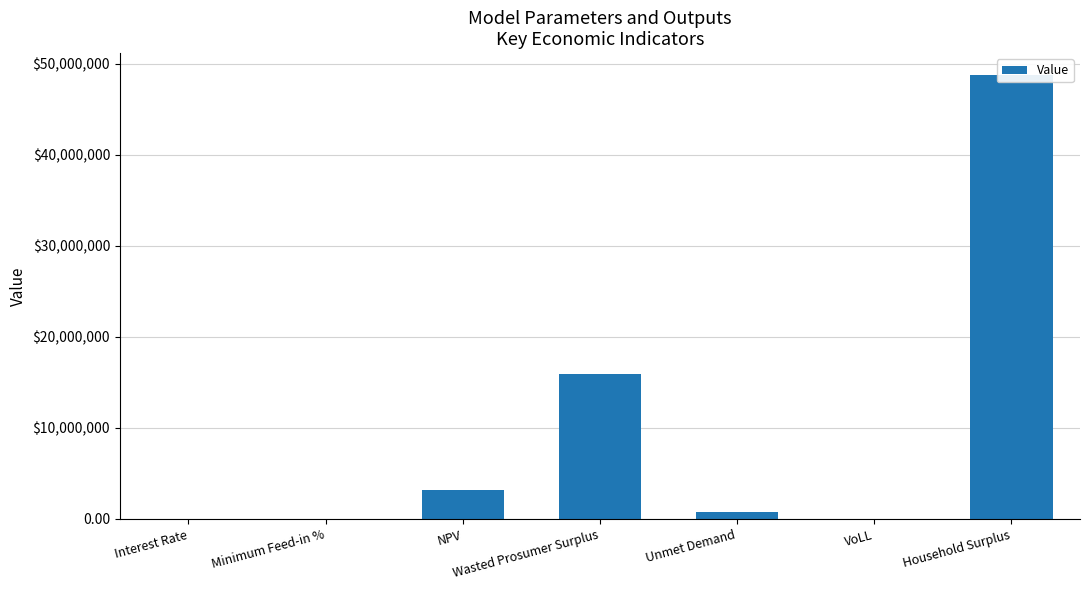

What is the sum of the values at Household Surplus and Minimum Feed-in %?

48750042.1